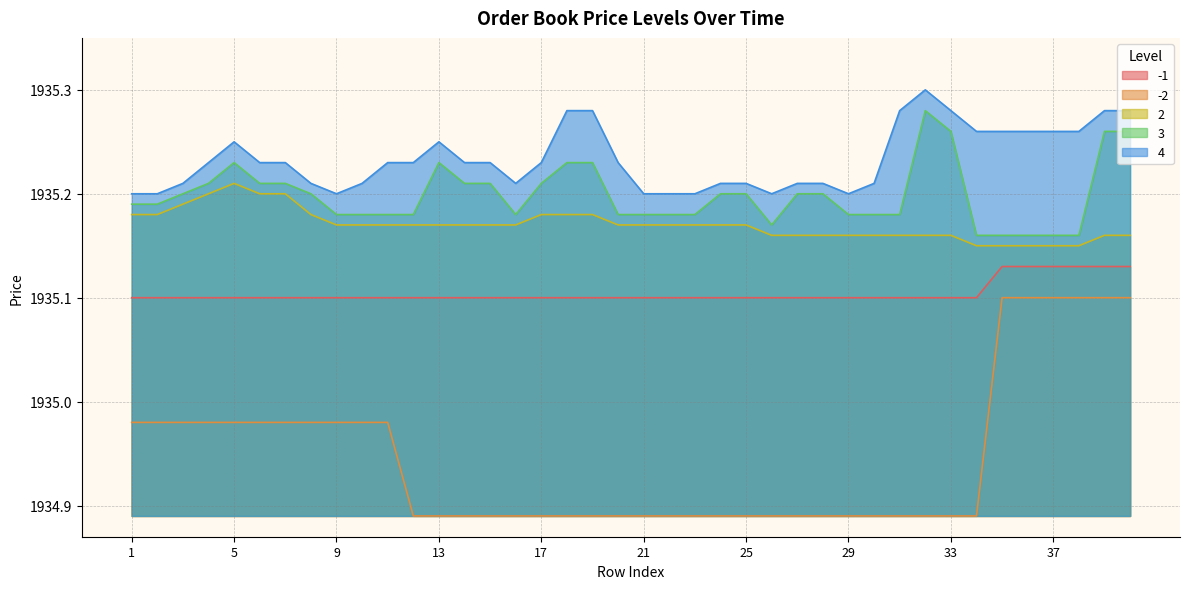

At which label does 4 reach its minimum?

1